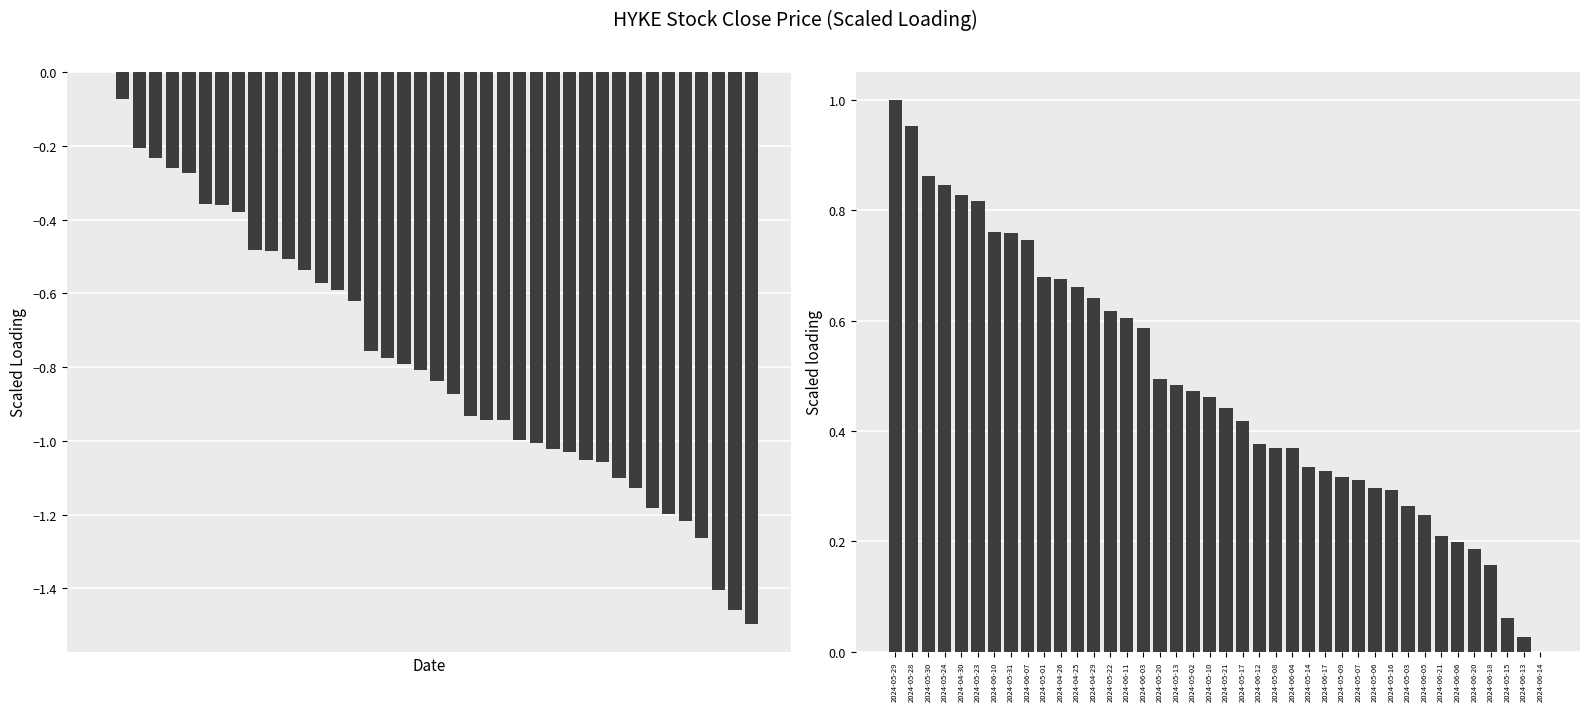

Is it true that Close (scaled) equals 0.3 at 2024-05-16?

True